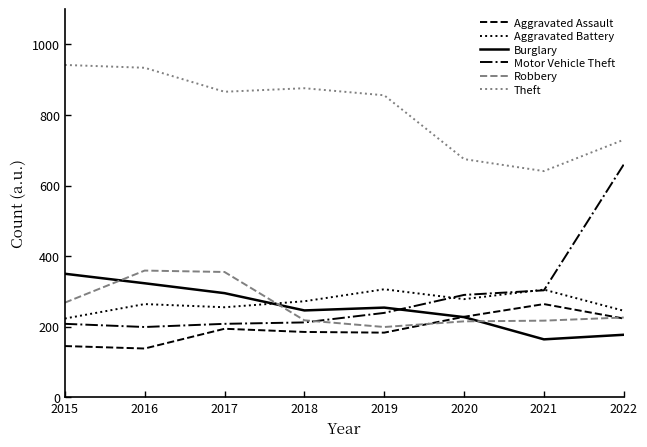

What is the minimum value shown in the chart?

138